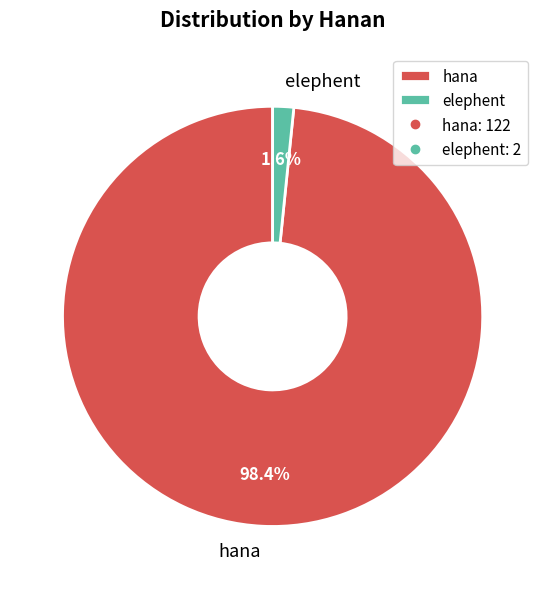

Count the number of slices in the pie.

2